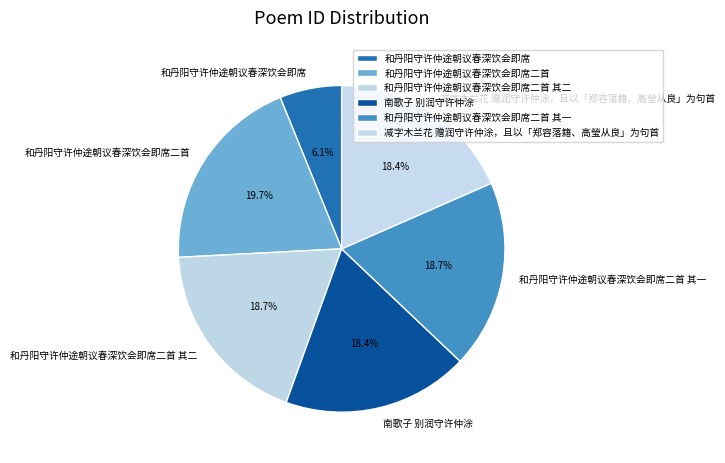

To the nearest percent, what percentage of the pie is 减字木兰花 赠润守许仲涂，且以「郑容落籍、高瑩从良」为句首?

18%